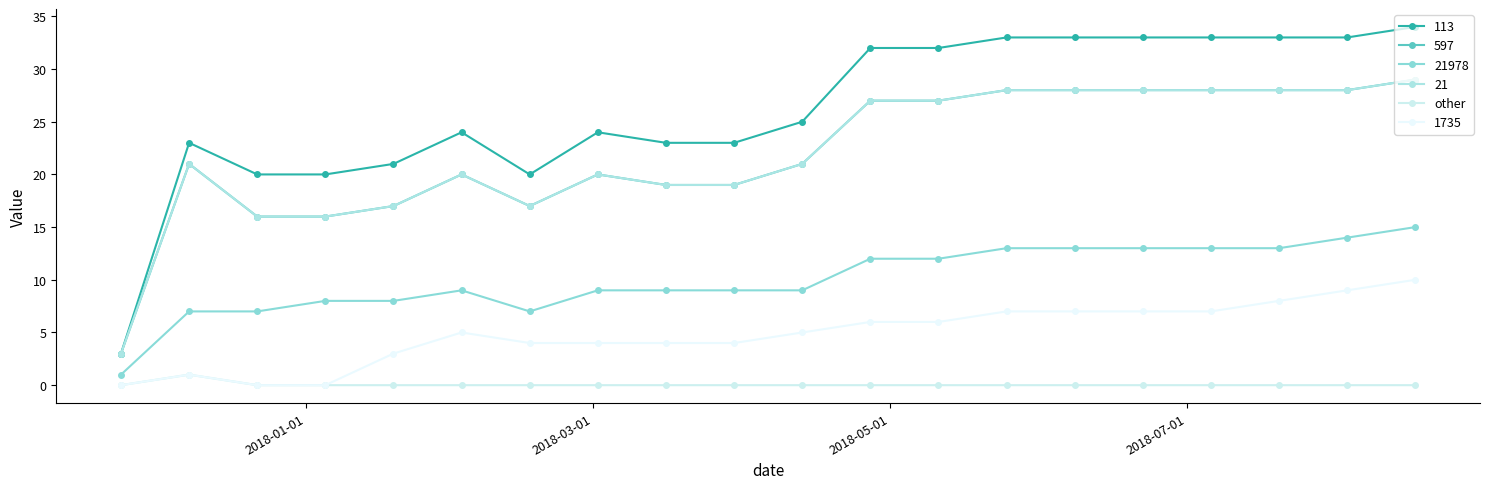

Which label corresponds to the smallest value in the chart?

2018-01-01